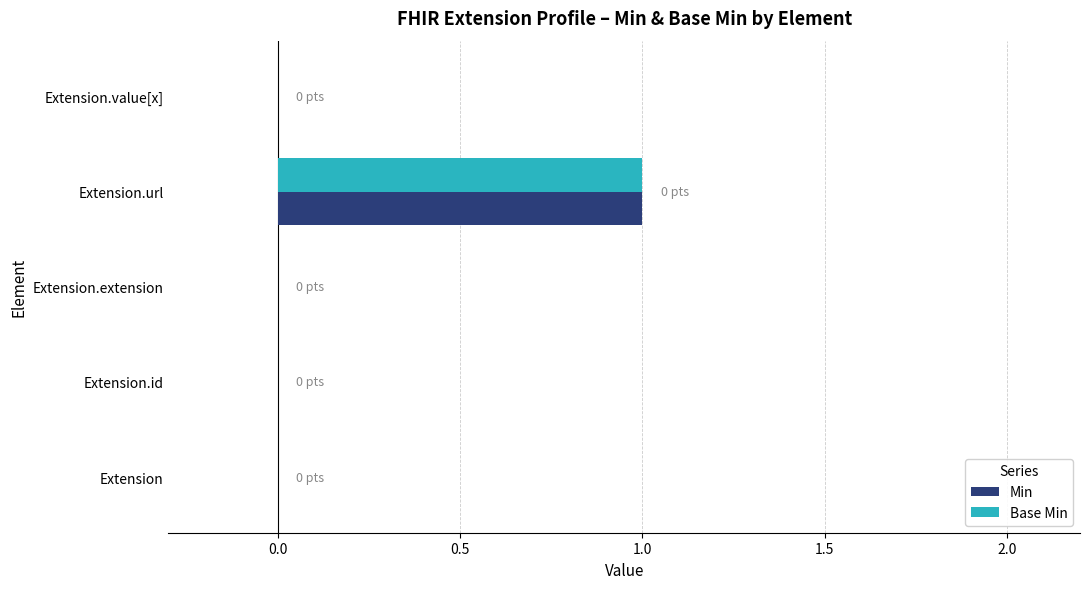

At which category is the sum across all series the highest?

Extension.url